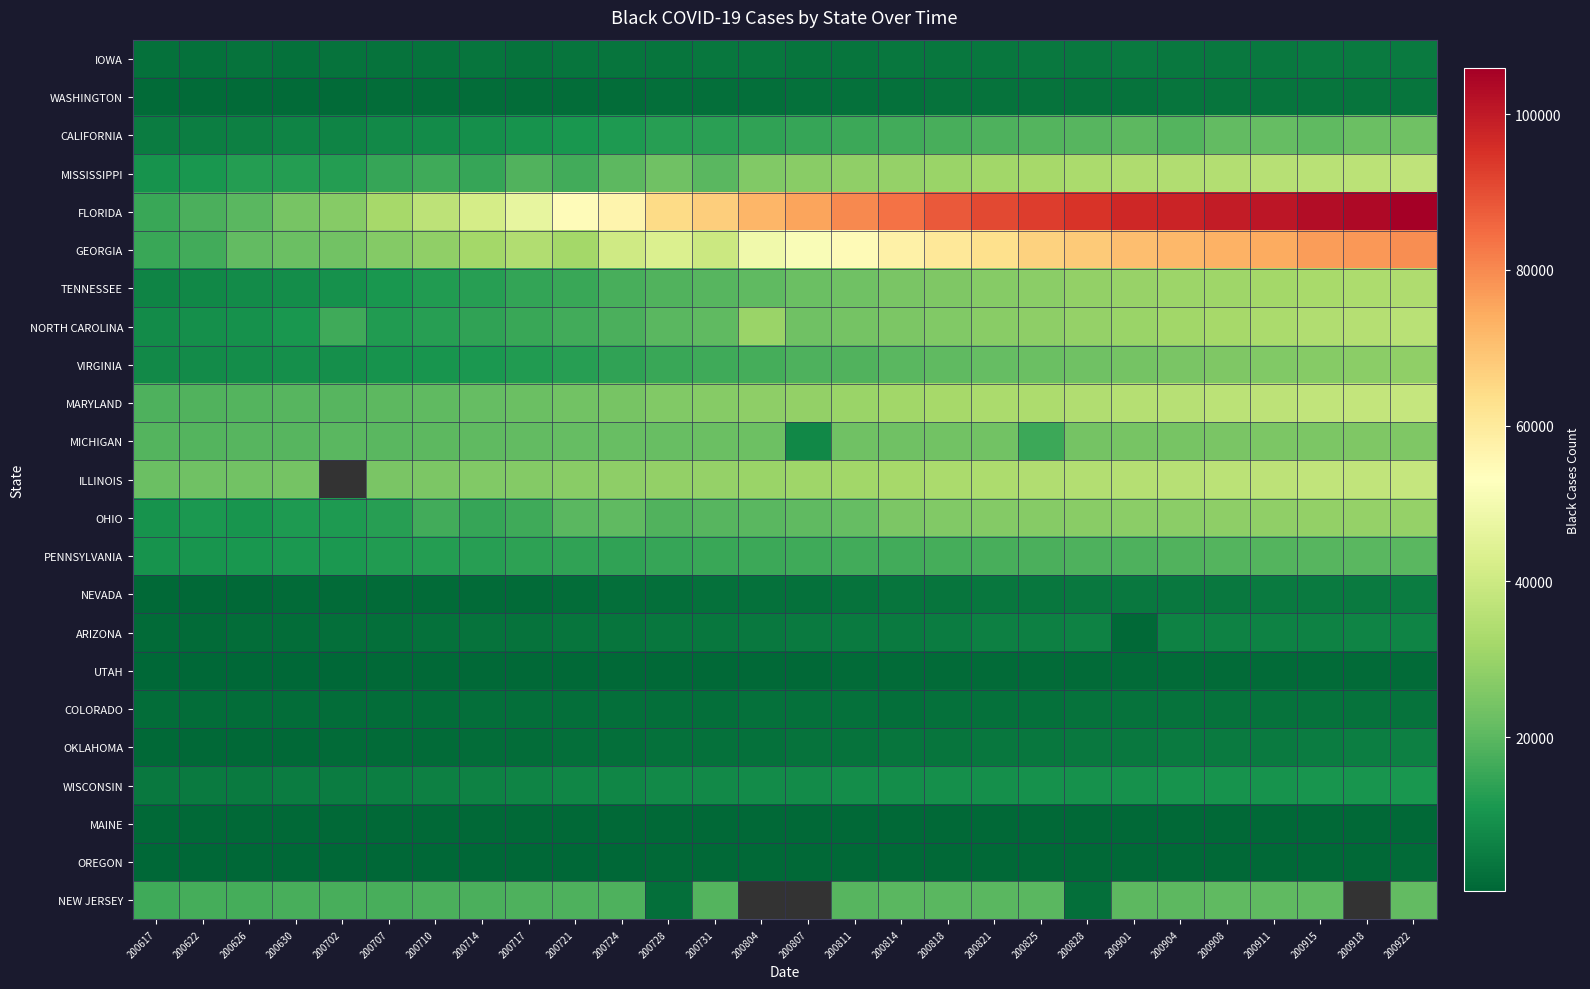

Is it true that IOWA equals 3826.0 at 200821?

True